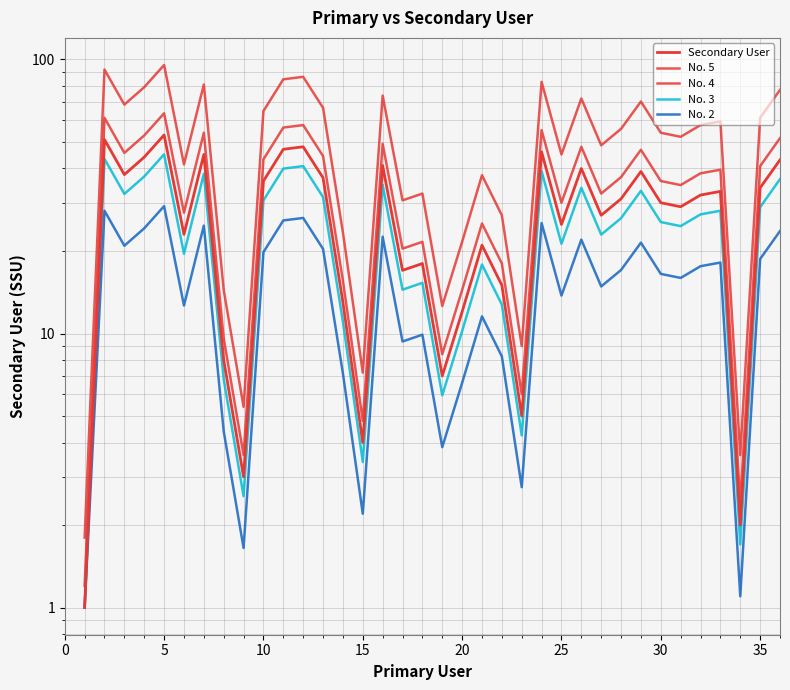

True or false: No. 2 has a value of 33.1 at 35.

False